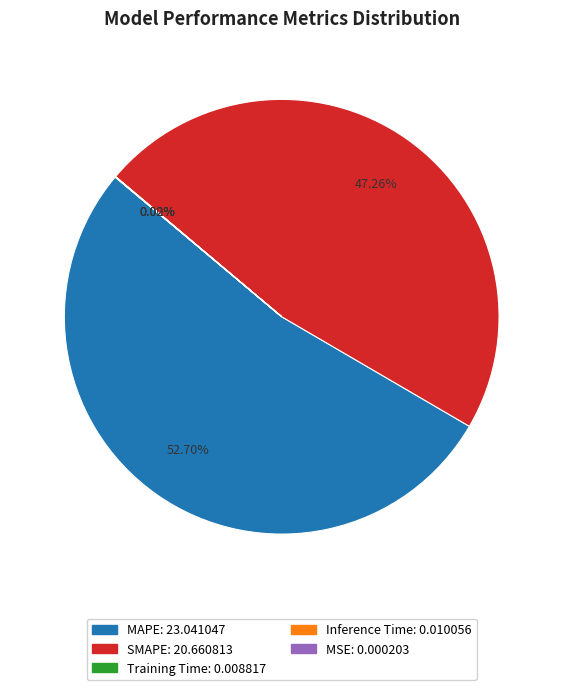

Which category has the biggest portion of the pie?

MAPE